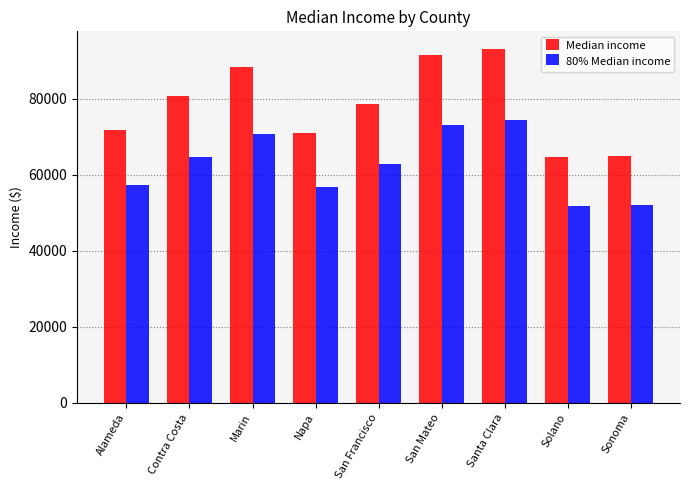

Does the chart contain any negative values?

No